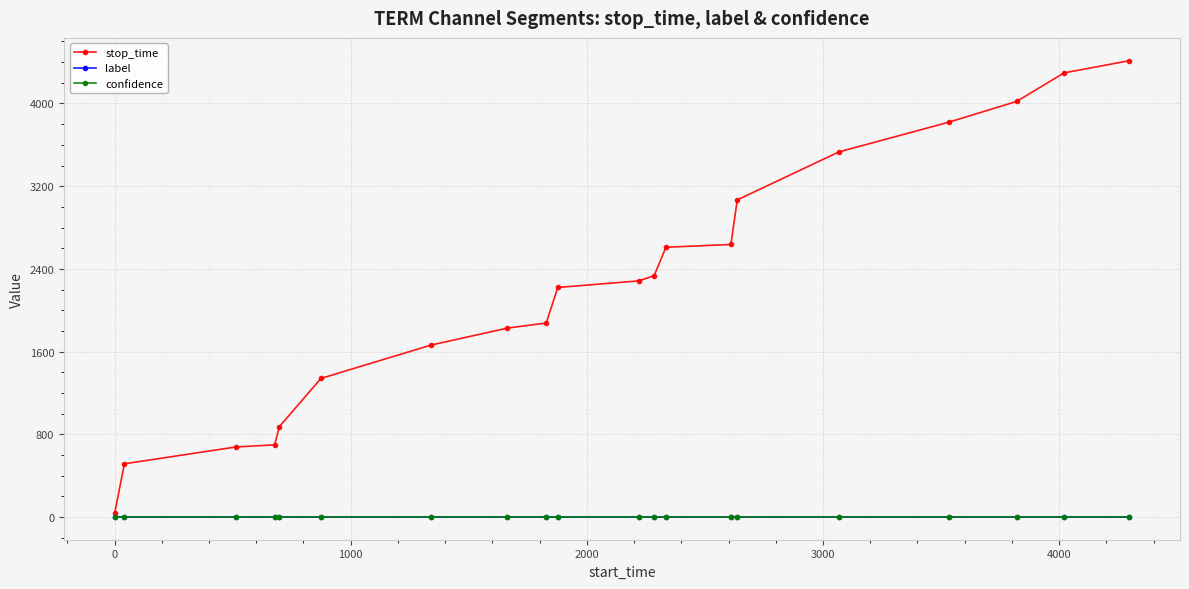

Reading left to right, extract all data points from this chart.

stop_time: 41.0	514.0	677.0	697.0	873.0	1340.0	1663.0	1827.0	1876.0	2220.0	2284.0	2334.0	2609.0	2636.0	3067.0	3532.0	3819.0	4020.0	4296.0	4414.0
label: 0.0	0.0	0.0	0.0	0.0	0.0	0.0	0.0	0.0	0.0	0.0	0.0	0.0	0.0	0.0	0.0	0.0	0.0	0.0	0.0
confidence: 0.6	0.6	0.6	0.6	0.6	0.6	0.6	0.6	0.6	0.6	0.6	0.6	0.6	0.6	0.6	0.6	0.6	0.6	0.6	0.6